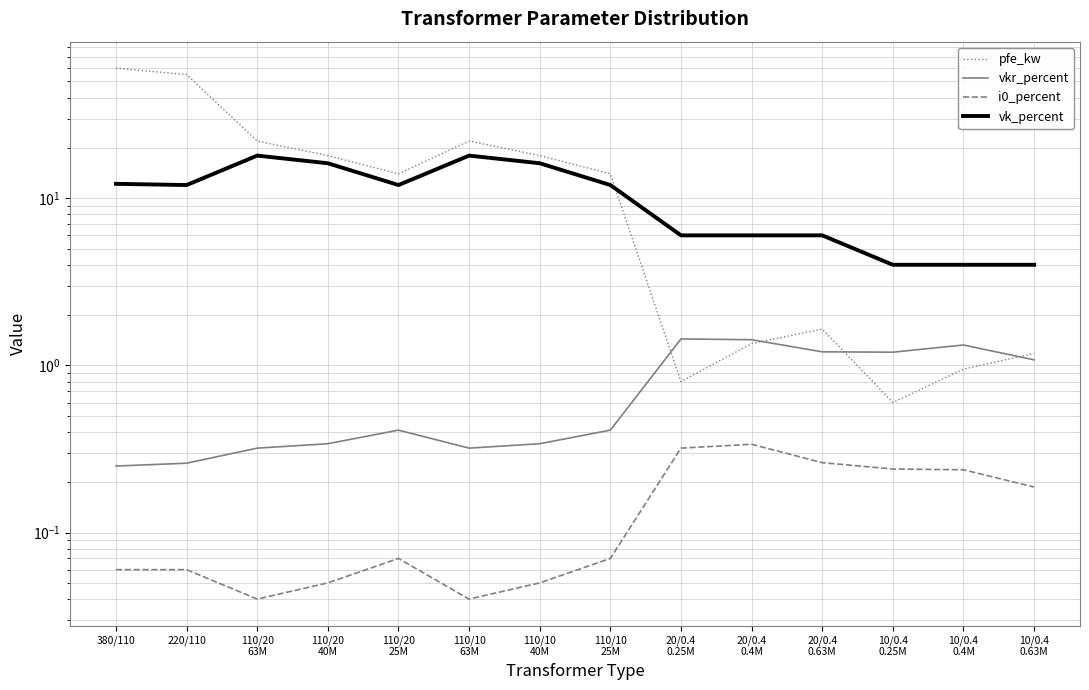

What is the sum of the i0_percent values at 10/0.4
0.4M and 220/110?

0.3